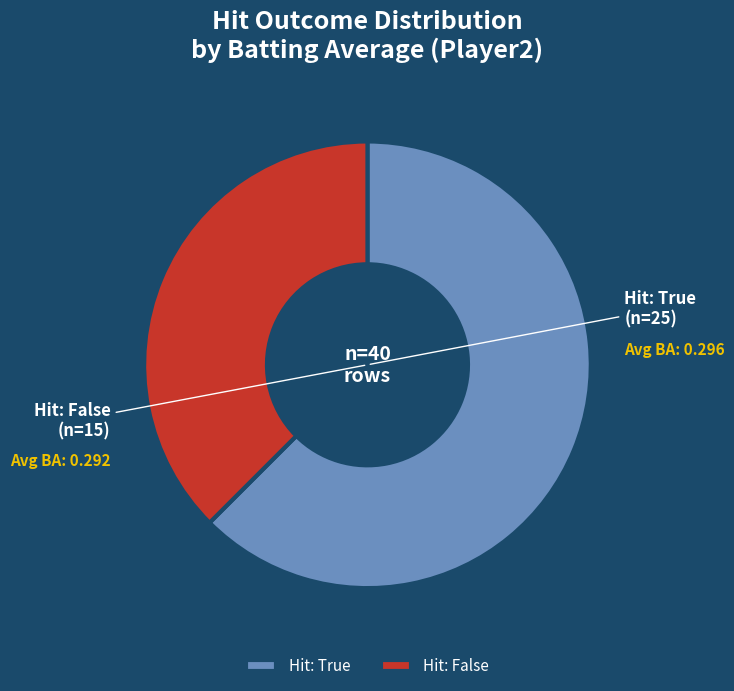

Rank the categories by value from highest to lowest.

Hit: True, Hit: False